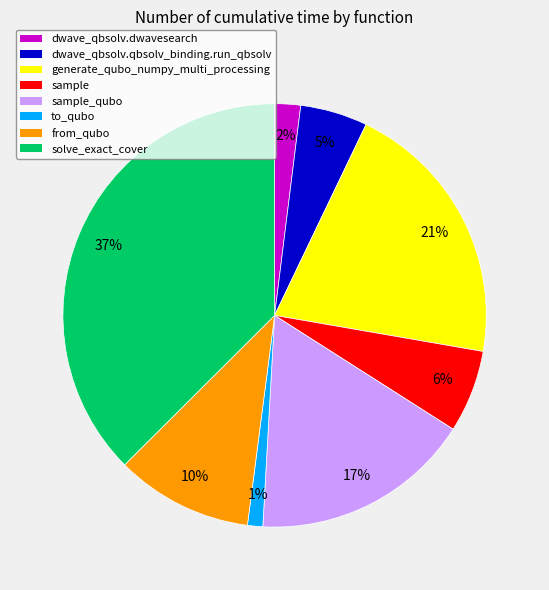

Which slice is the smallest?

to_qubo